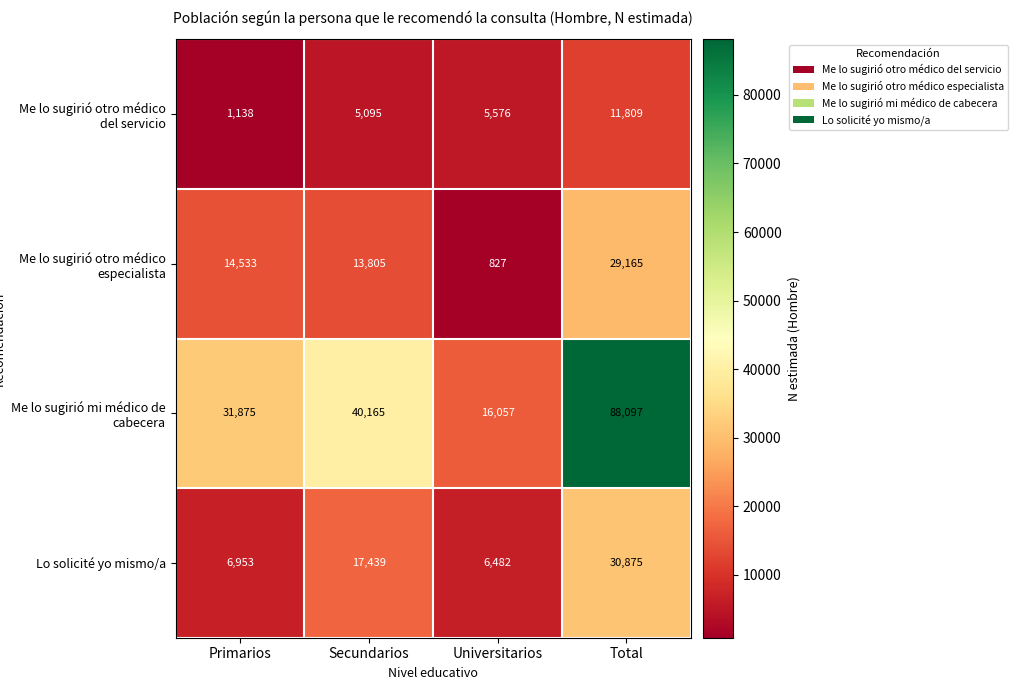

Rank the series by their maximum value, from lowest to highest.

Me lo sugirió otro médico del servicio, Me lo sugirió otro médico especialista, Lo solicité yo mismo/a, Me lo sugirió mi médico de cabecera